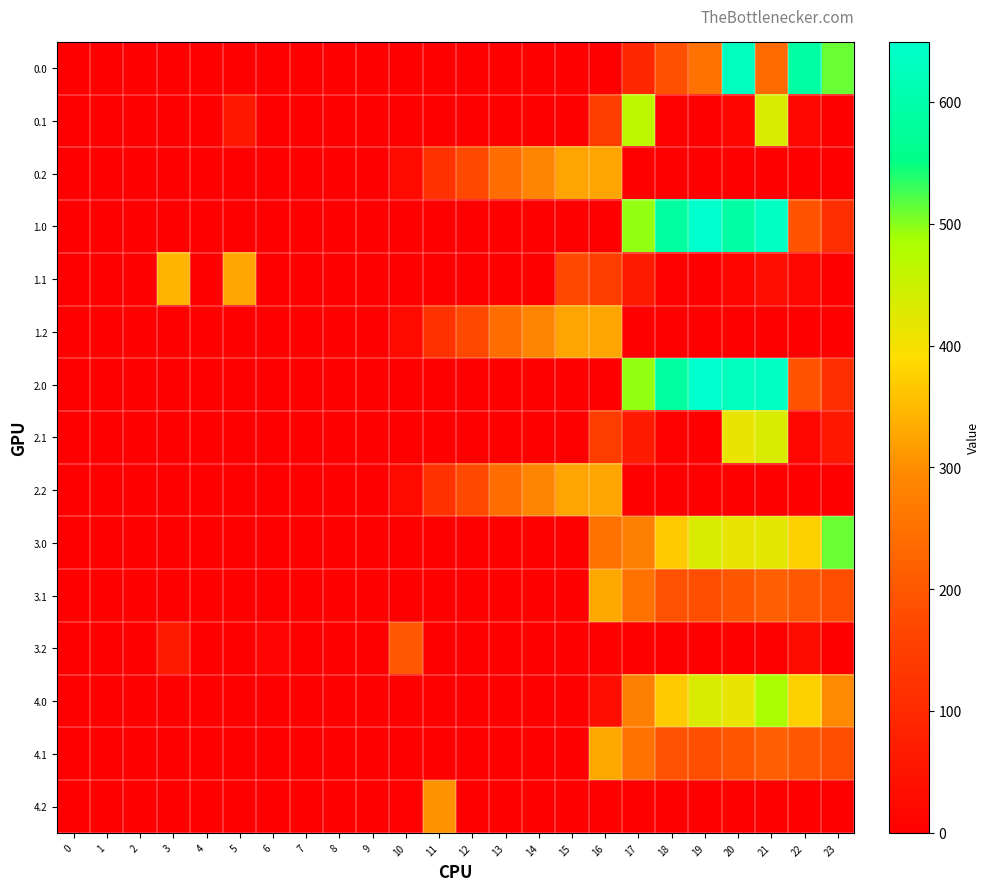

Reading left to right, transcribe all the data shown in this chart.

0.0: 0=0.0	1=0.0	2=0.0	3=0.0	4=0.0	5=0.0	6=0.0	7=0.0	8=0.0	9=0.0	10=0.0	11=0.0	12=0.0	13=0.0	14=0.0	15=0.0	16=0.0	17=94.8	18=186.7	19=249.2	20=629.9	21=238.4	22=592.3	23=511.3
0.1: 0=0.0	1=0.0	2=0.0	3=0.0	4=0.0	5=57.7	6=0.0	7=0.0	8=0.0	9=0.0	10=0.0	11=0.0	12=0.0	13=0.0	14=0.0	15=0.0	16=147.3	17=466.6	18=5.4	19=0.2	20=14.5	21=432.4	22=19.9	23=0.0
0.2: 0=0.0	1=0.0	2=0.0	3=0.0	4=0.0	5=0.0	6=0.0	7=0.0	8=0.0	9=0.0	10=23.5	11=120.6	12=171.2	13=240.4	14=287.4	15=325.8	16=326.6	17=0.0	18=0.0	19=0.0	20=0.0	21=0.0	22=0.0	23=0.0
1.0: 0=0.0	1=0.0	2=0.0	3=0.0	4=0.0	5=0.0	6=0.0	7=0.0	8=0.0	9=0.0	10=0.0	11=0.0	12=0.0	13=0.0	14=0.0	15=0.0	16=0.0	17=494.8	18=586.7	19=649.2	20=591.6	21=638.4	22=192.3	23=111.3
1.1: 0=0.0	1=0.0	2=0.0	3=342.7	4=0.0	5=325.7	6=0.0	7=0.0	8=0.0	9=0.0	10=0.0	11=0.0	12=0.0	13=0.0	14=0.0	15=173.1	16=147.3	17=66.6	18=5.4	19=0.2	20=14.5	21=32.4	22=19.9	23=0.0
1.2: 0=0.0	1=0.0	2=0.0	3=0.0	4=0.0	5=0.0	6=0.0	7=0.0	8=0.0	9=0.0	10=23.5	11=120.6	12=171.2	13=240.4	14=287.4	15=325.8	16=326.6	17=0.0	18=0.0	19=0.0	20=0.0	21=0.0	22=0.0	23=0.0
2.0: 0=0.0	1=0.0	2=0.0	3=0.0	4=0.0	5=0.0	6=0.0	7=0.0	8=0.0	9=0.0	10=0.0	11=0.0	12=0.0	13=0.0	14=0.0	15=0.0	16=0.0	17=494.8	18=586.7	19=649.2	20=629.9	21=638.4	22=192.3	23=111.3
2.1: 0=0.0	1=0.0	2=0.0	3=0.0	4=0.0	5=0.0	6=0.0	7=0.0	8=0.0	9=0.0	10=0.0	11=0.0	12=0.0	13=0.0	14=0.0	15=0.0	16=147.3	17=66.6	18=5.4	19=0.2	20=414.5	21=432.4	22=19.9	23=57.7
2.2: 0=0.0	1=0.0	2=0.0	3=0.0	4=0.0	5=0.0	6=0.0	7=0.0	8=0.0	9=0.0	10=23.5	11=120.6	12=171.2	13=240.4	14=287.4	15=325.8	16=326.6	17=0.0	18=0.0	19=0.0	20=0.0	21=0.0	22=0.0	23=0.0
3.0: 0=0.0	1=0.0	2=0.0	3=0.0	4=0.0	5=0.0	6=0.0	7=0.0	8=0.0	9=0.0	10=0.0	11=0.0	12=0.0	13=0.0	14=0.0	15=0.0	16=250.9	17=277.8	18=369.7	19=432.2	20=412.9	21=421.4	22=375.3	23=511.3
3.1: 0=0.0	1=0.0	2=0.0	3=0.0	4=0.0	5=0.0	6=0.0	7=0.0	8=0.0	9=0.0	10=0.0	11=0.0	12=0.0	13=0.0	14=0.0	15=0.0	16=330.3	17=249.6	18=188.4	19=183.2	20=197.5	21=215.4	22=202.9	23=182.4
3.2: 0=0.0	1=0.0	2=0.0	3=64.0	4=0.0	5=0.0	6=11.8	7=0.0	8=0.0	9=0.0	10=200.5	11=0.0	12=0.0	13=0.0	14=0.0	15=0.0	16=0.0	17=0.0	18=0.0	19=0.0	20=0.0	21=0.0	22=30.4	23=0.0
4.0: 0=0.0	1=0.0	2=0.0	3=0.0	4=0.0	5=0.0	6=0.0	7=0.0	8=0.0	9=0.0	10=0.0	11=0.0	12=0.0	13=0.0	14=0.0	15=0.0	16=33.9	17=277.8	18=369.7	19=432.2	20=412.9	21=486.4	22=375.3	23=294.3
4.1: 0=0.0	1=0.0	2=0.0	3=0.0	4=0.0	5=0.0	6=0.0	7=0.0	8=0.0	9=0.0	10=0.0	11=0.0	12=0.0	13=0.0	14=0.0	15=0.0	16=330.3	17=249.6	18=188.4	19=183.2	20=197.5	21=215.4	22=202.9	23=182.4
4.2: 0=0.0	1=0.0	2=0.0	3=0.0	4=0.0	5=0.0	6=0.0	7=0.0	8=0.0	9=0.0	10=3.1	11=303.6	12=0.0	13=0.0	14=0.0	15=0.0	16=0.0	17=0.0	18=0.0	19=0.0	20=0.0	21=0.0	22=0.0	23=0.0